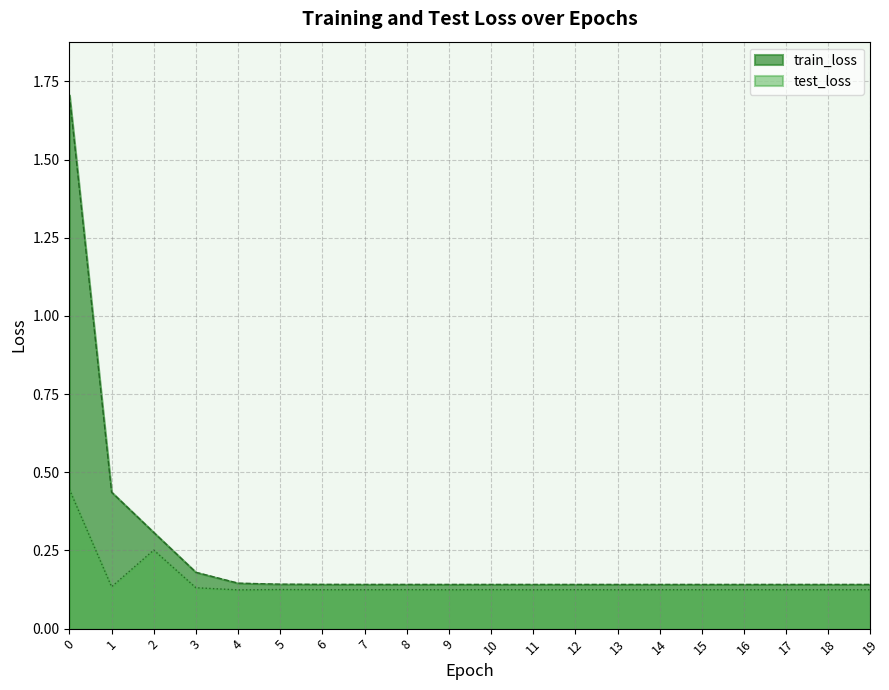

At how many categories does at least one series exceed 1?

1